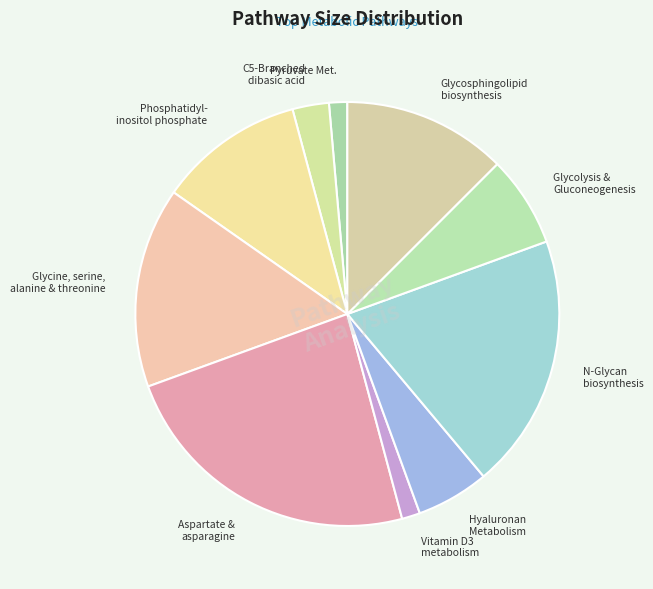

How many slices are in this pie chart?

10